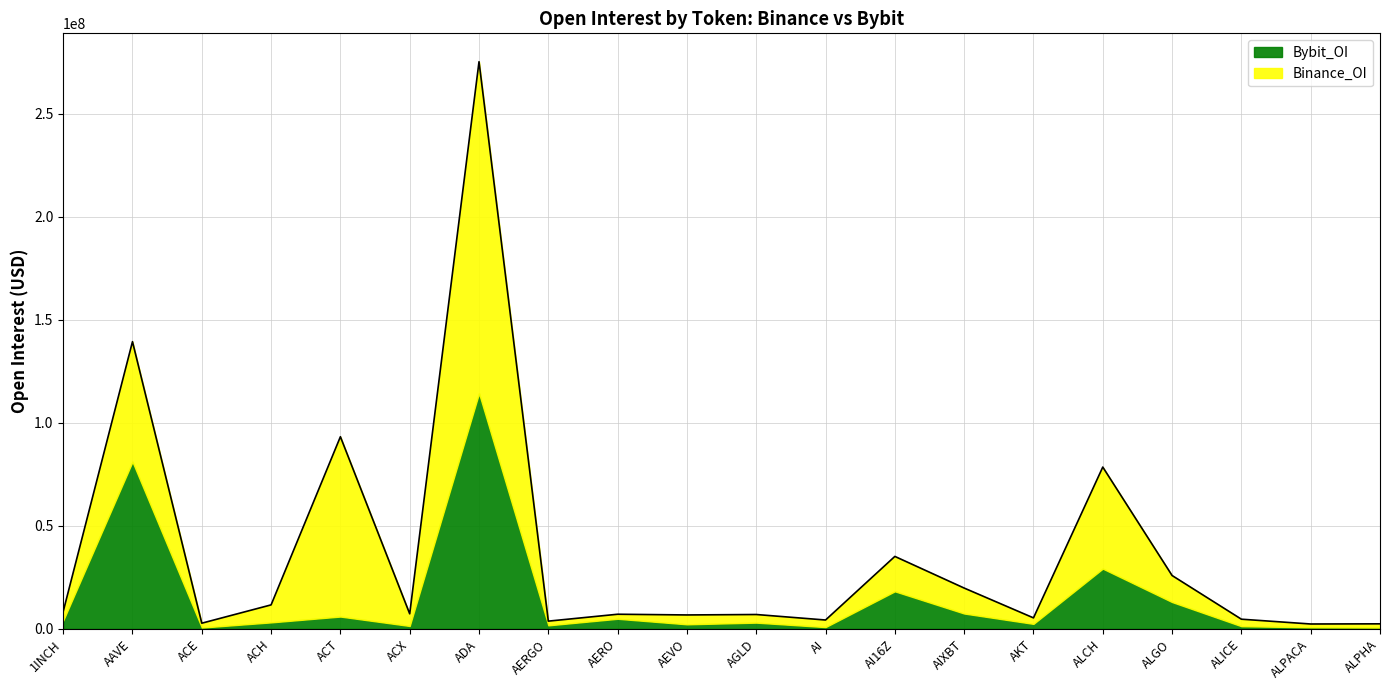

Where is the first local minimum for Bybit_OI?

ACE